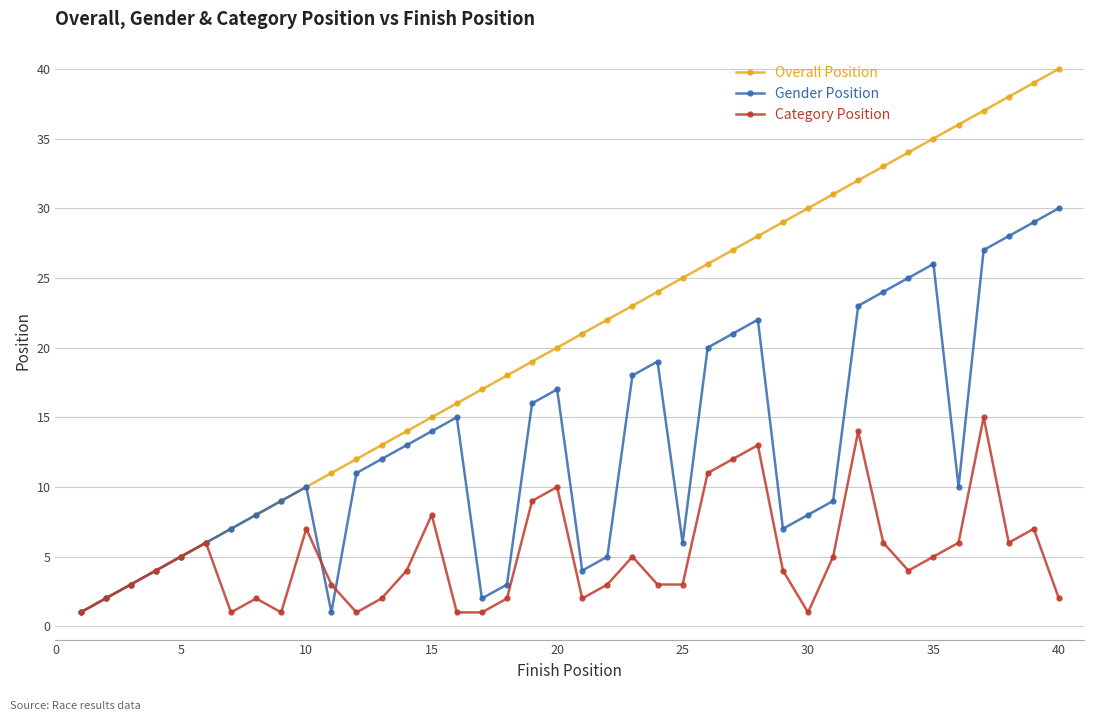

Which series has the widest spread of values?

Overall Position